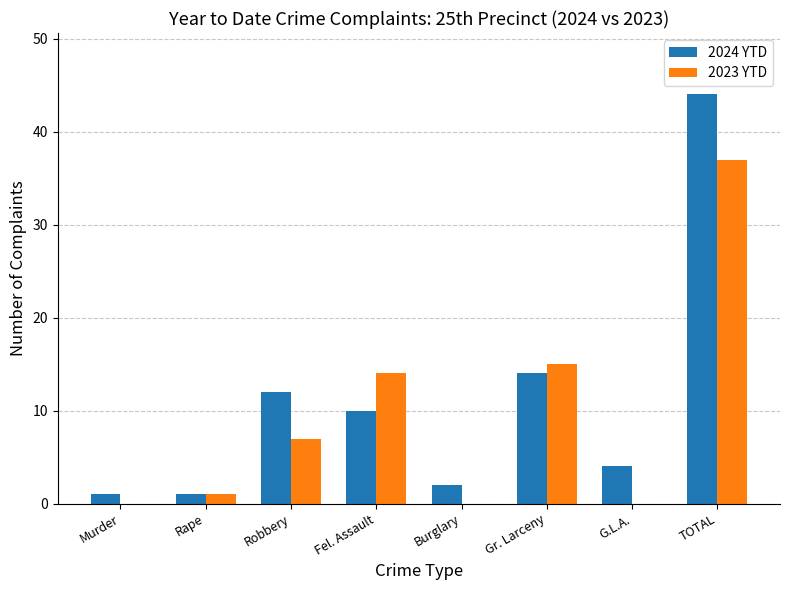

Between Murder and G.L.A., which series saw the biggest shift?

2024 YTD